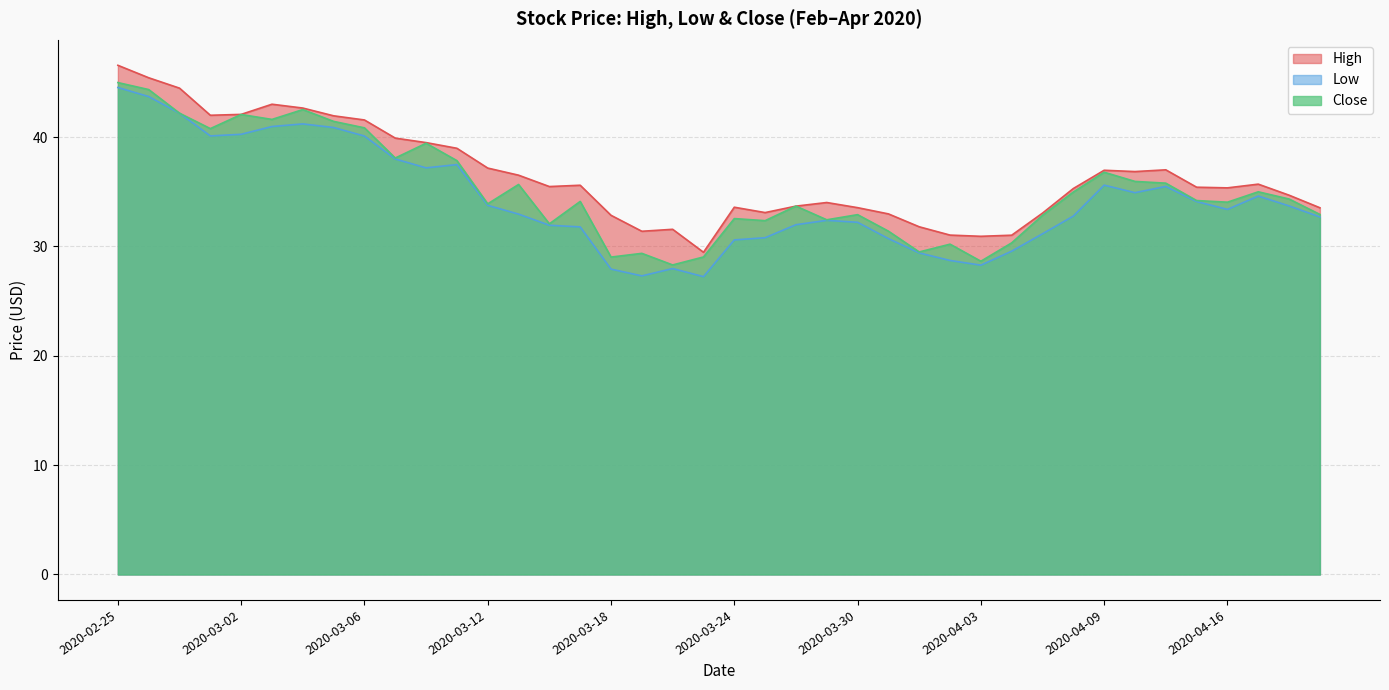

What is the value of the Close point at the 19th from the left?

28.3